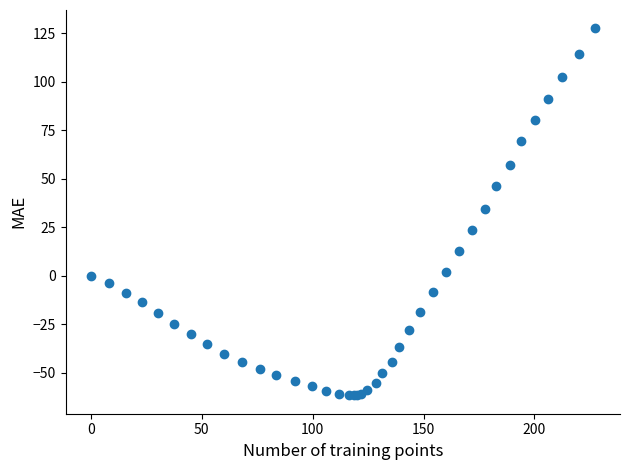

What Y value in the scatter plot is closest to 32?

34.5